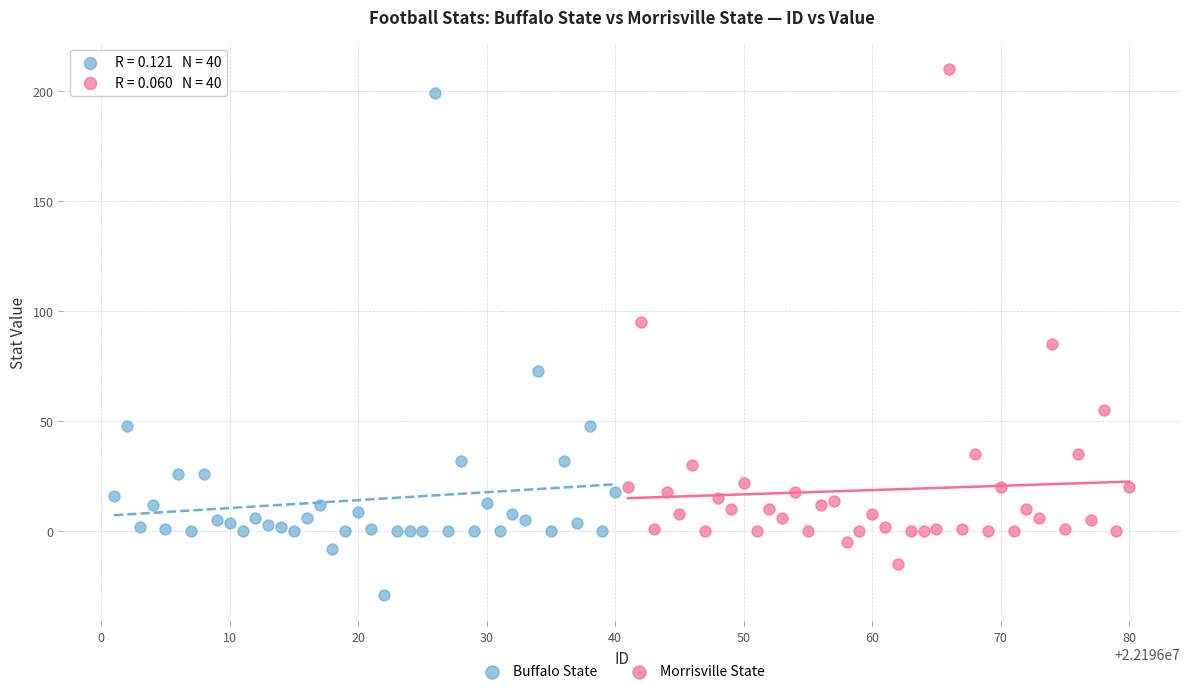

Which series contains the lowest Y value?

Buffalo State